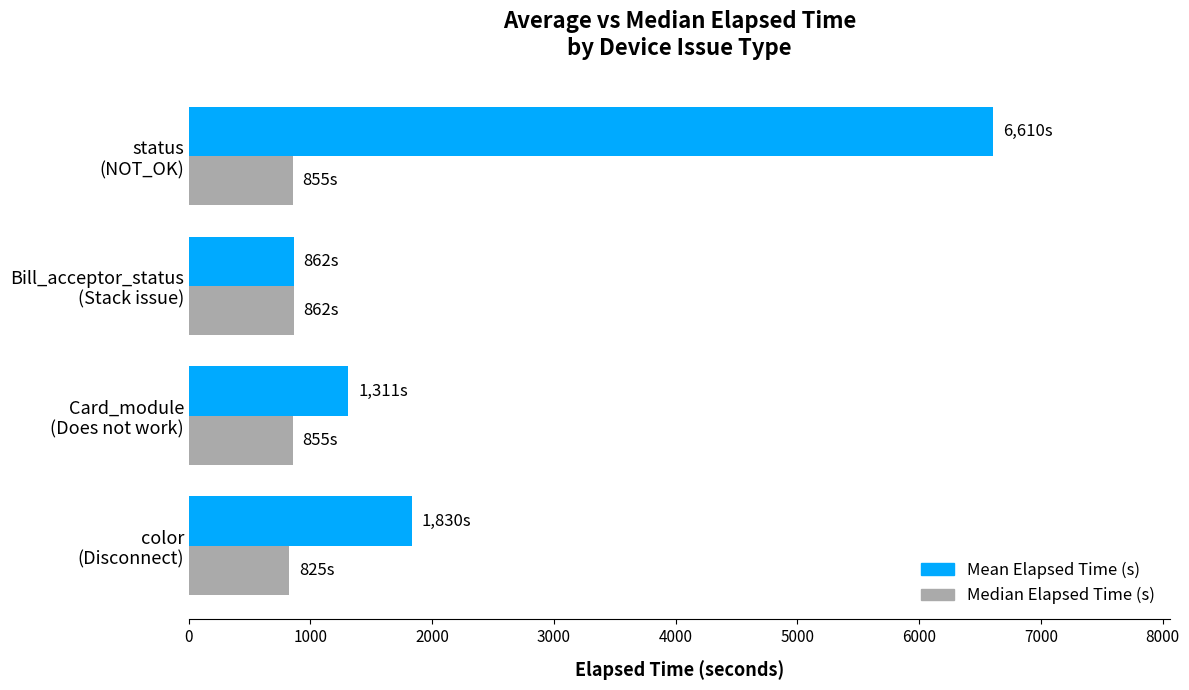

Which series has the largest range (max minus min)?

Mean Elapsed Time (s)